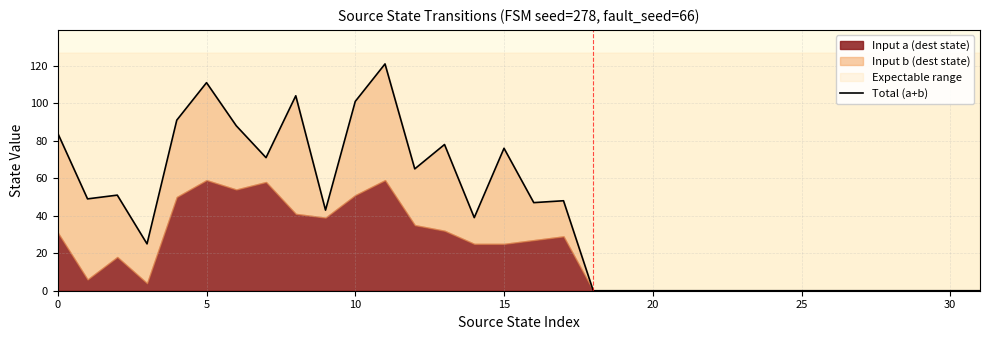

How many points are lower than both their immediate neighbors (excluding endpoints)?

7